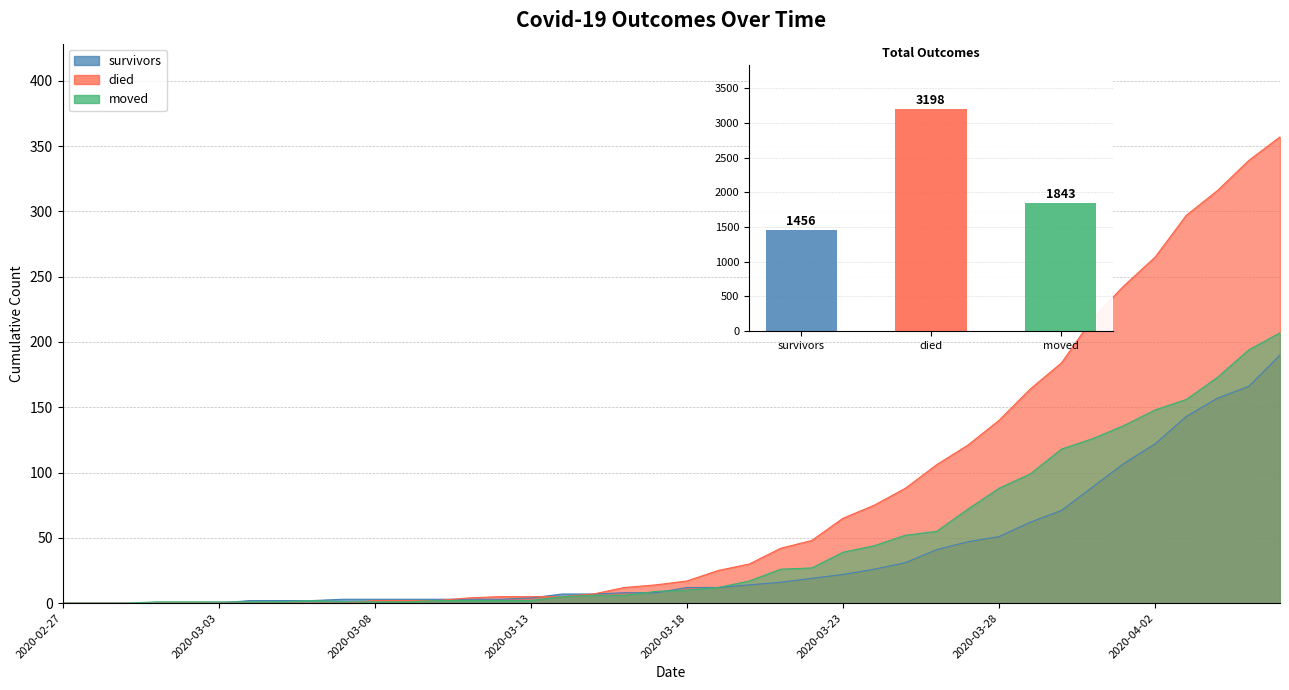

Reading left to right, what are all the values shown in this chart?

survivors: 2020-02-27=0	2020-02-28=0	2020-02-29=0	2020-03-01=0	2020-03-02=0	2020-03-03=0	2020-03-04=2	2020-03-05=2	2020-03-06=2	2020-03-07=3	2020-03-08=3	2020-03-09=3	2020-03-10=3	2020-03-11=3	2020-03-12=3	2020-03-13=4	2020-03-14=7	2020-03-15=7	2020-03-16=8	2020-03-17=8	2020-03-18=12	2020-03-19=12	2020-03-20=14	2020-03-21=16	2020-03-22=19	2020-03-23=22	2020-03-24=26	2020-03-25=31	2020-03-26=41	2020-03-27=47	2020-03-28=51	2020-03-29=62	2020-03-30=71	2020-03-31=89	2020-04-01=107	2020-04-02=122	2020-04-03=143	2020-04-04=157	2020-04-05=166	2020-04-06=190
died: 2020-02-27=0	2020-02-28=0	2020-02-29=0	2020-03-01=0	2020-03-02=0	2020-03-03=0	2020-03-04=0	2020-03-05=0	2020-03-06=0	2020-03-07=0	2020-03-08=2	2020-03-09=2	2020-03-10=2	2020-03-11=4	2020-03-12=5	2020-03-13=5	2020-03-14=5	2020-03-15=7	2020-03-16=12	2020-03-17=14	2020-03-18=17	2020-03-19=25	2020-03-20=30	2020-03-21=42	2020-03-22=48	2020-03-23=65	2020-03-24=75	2020-03-25=88	2020-03-26=106	2020-03-27=121	2020-03-28=140	2020-03-29=164	2020-03-30=184	2020-03-31=218	2020-04-01=243	2020-04-02=265	2020-04-03=297	2020-04-04=316	2020-04-05=339	2020-04-06=357
moved: 2020-02-27=0	2020-02-28=0	2020-02-29=0	2020-03-01=1	2020-03-02=1	2020-03-03=1	2020-03-04=1	2020-03-05=1	2020-03-06=2	2020-03-07=1	2020-03-08=1	2020-03-09=1	2020-03-10=2	2020-03-11=2	2020-03-12=2	2020-03-13=2	2020-03-14=5	2020-03-15=6	2020-03-16=6	2020-03-17=9	2020-03-18=10	2020-03-19=12	2020-03-20=17	2020-03-21=26	2020-03-22=27	2020-03-23=39	2020-03-24=44	2020-03-25=52	2020-03-26=55	2020-03-27=72	2020-03-28=88	2020-03-29=99	2020-03-30=118	2020-03-31=126	2020-04-01=136	2020-04-02=148	2020-04-03=156	2020-04-04=173	2020-04-05=194	2020-04-06=207